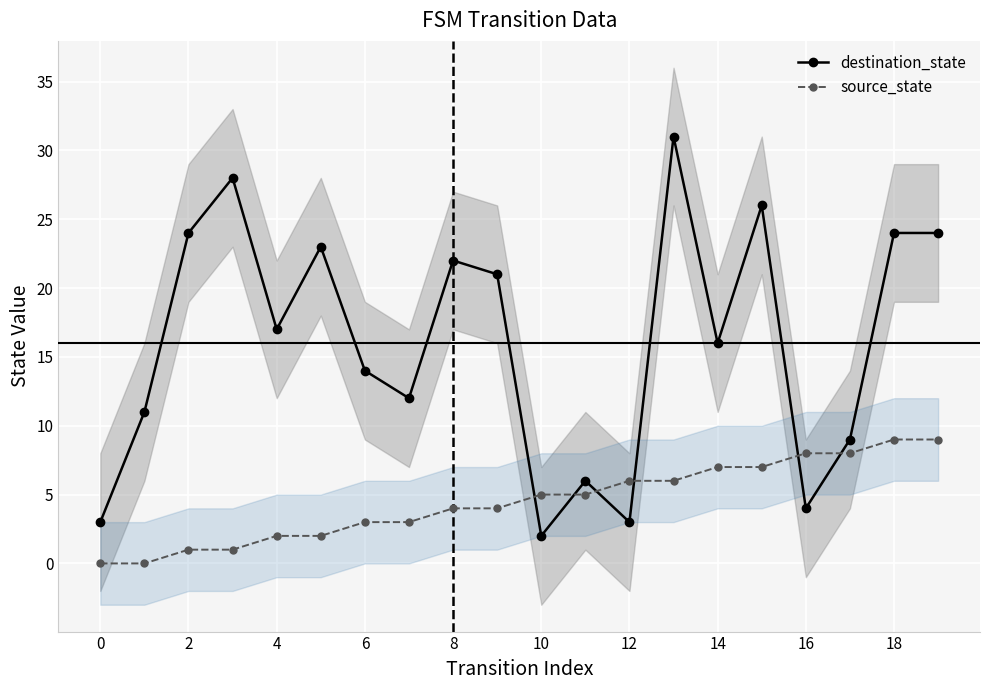

In destination_state, how many points are lower than both neighbors (excluding endpoints)?

6